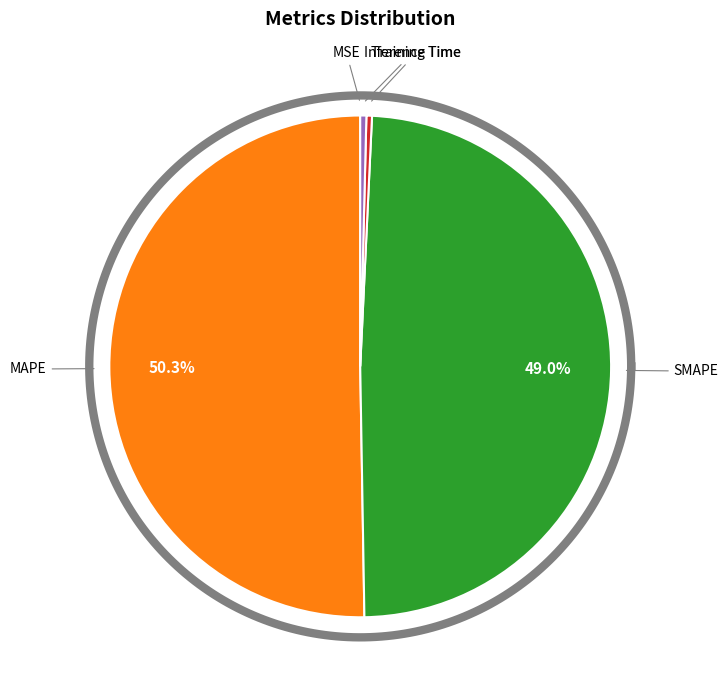

How much of the chart is everything except SMAPE?

51.0%